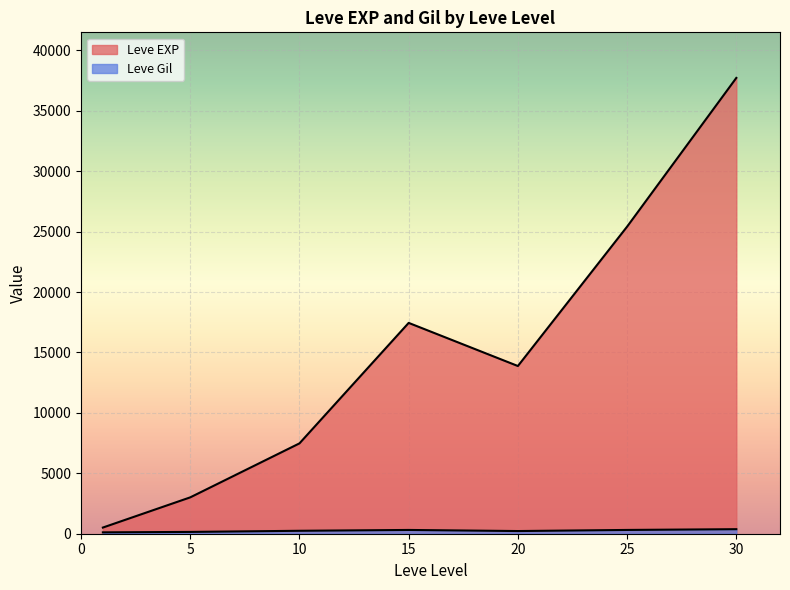

How many lines are shown in the chart?

2